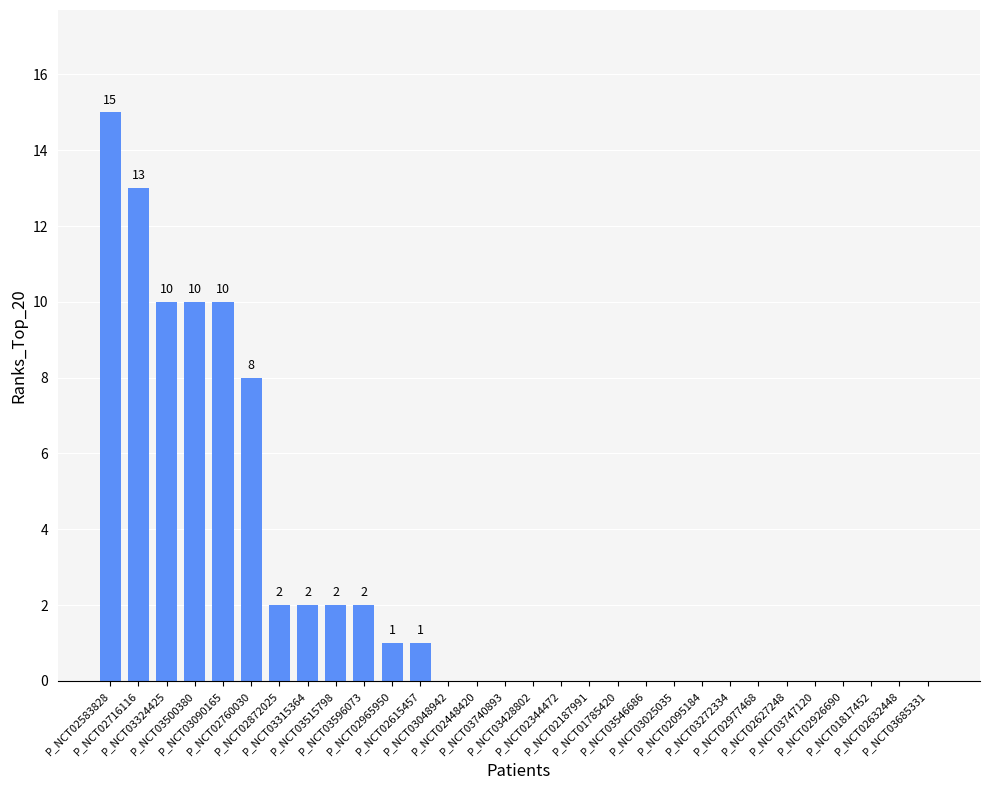

What is the greatest value displayed?

15